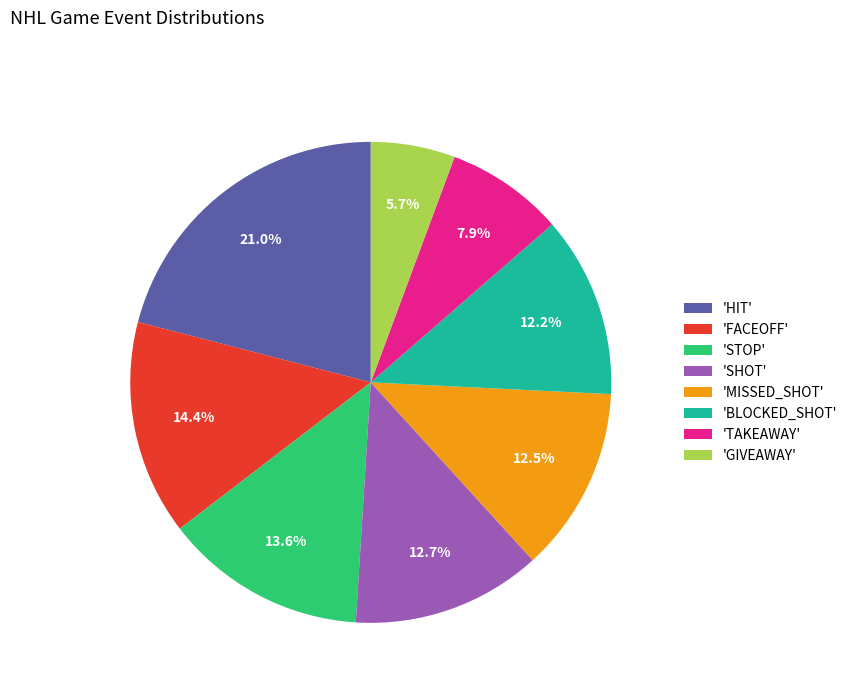

Does any single category account for the majority?

No